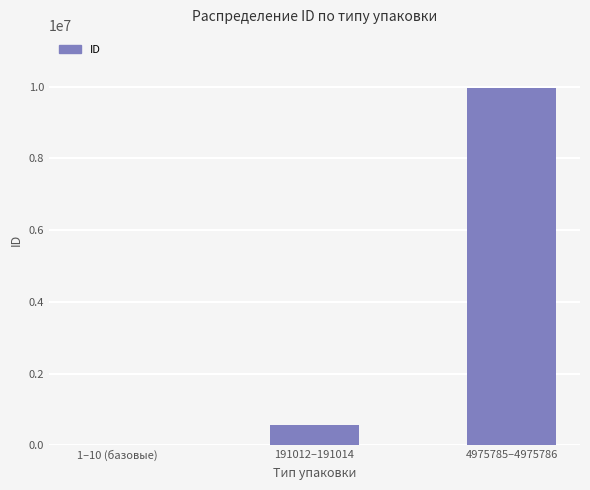

What is the sum of all values?

10524665